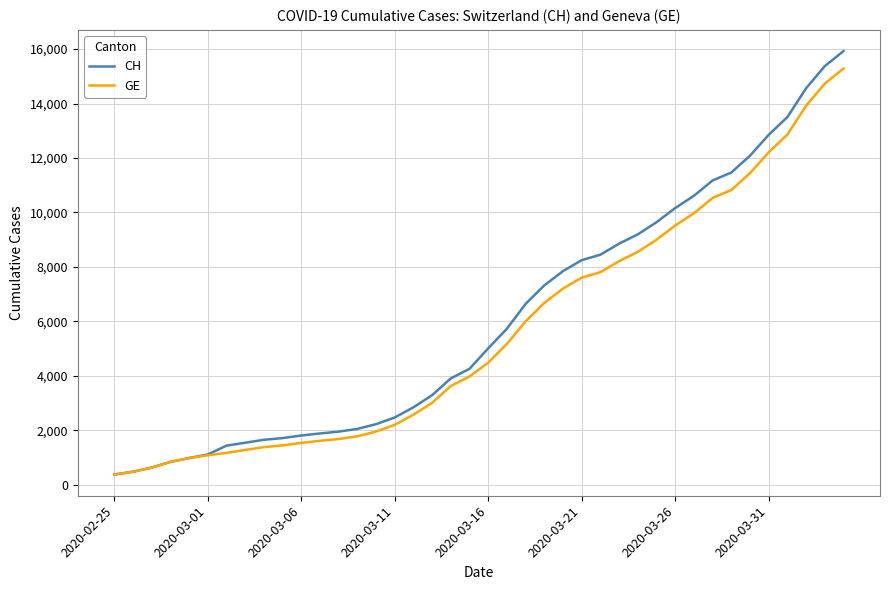

Which series has the largest total across all categories?

CH